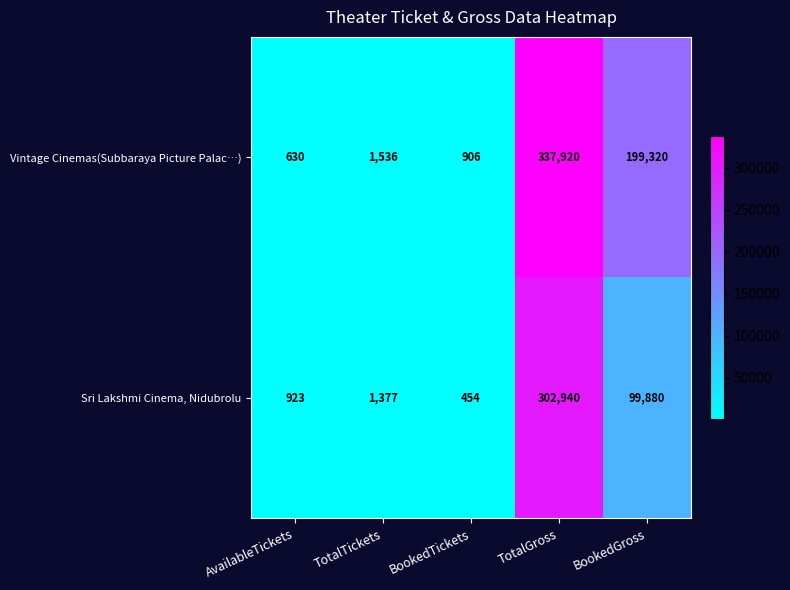

What is the difference between the second highest and minimum values in the Sri Lakshmi Cinema, Nidubrolu series?

99426